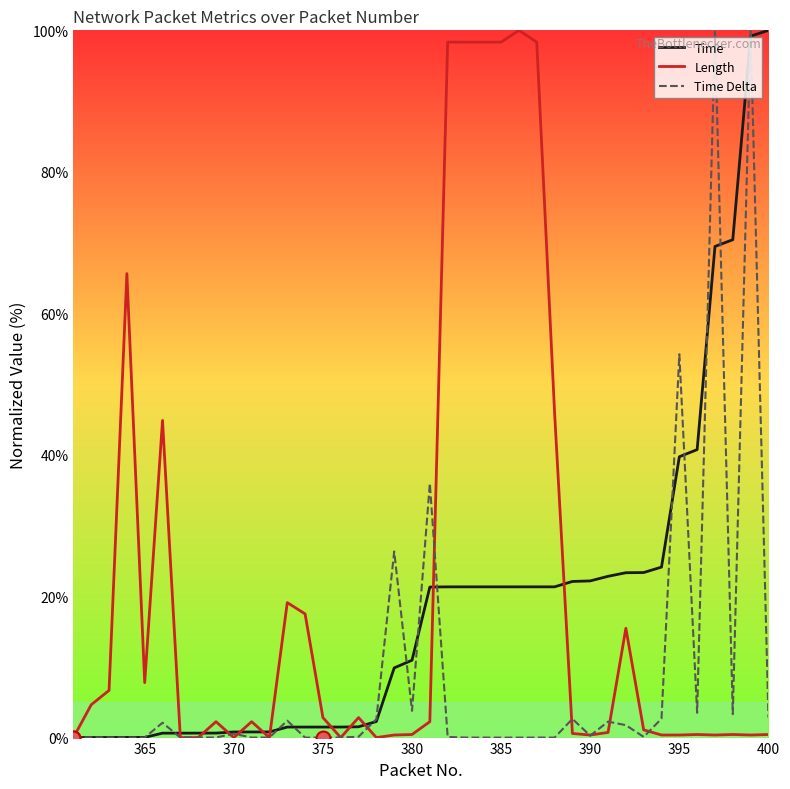

What is the maximum value shown in the chart?

100.0